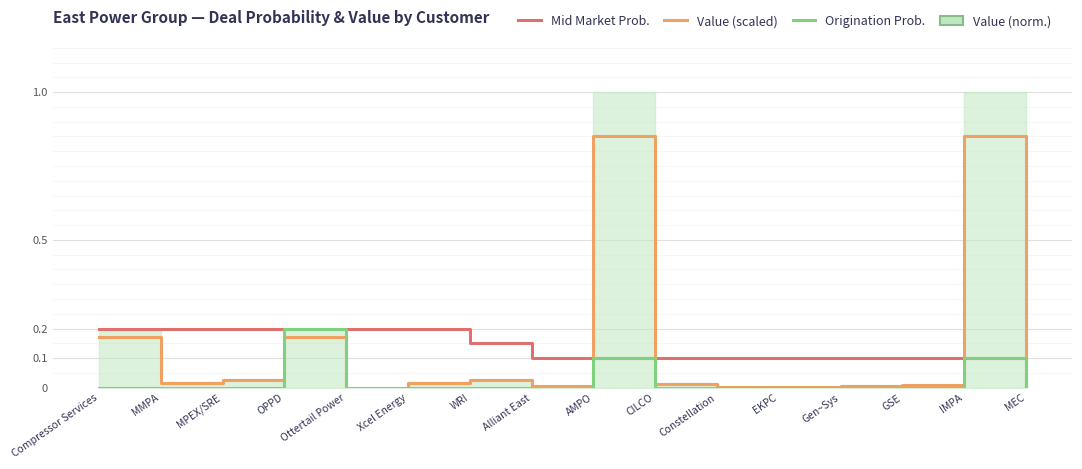

At how many categories does at least one series exceed 0?

16